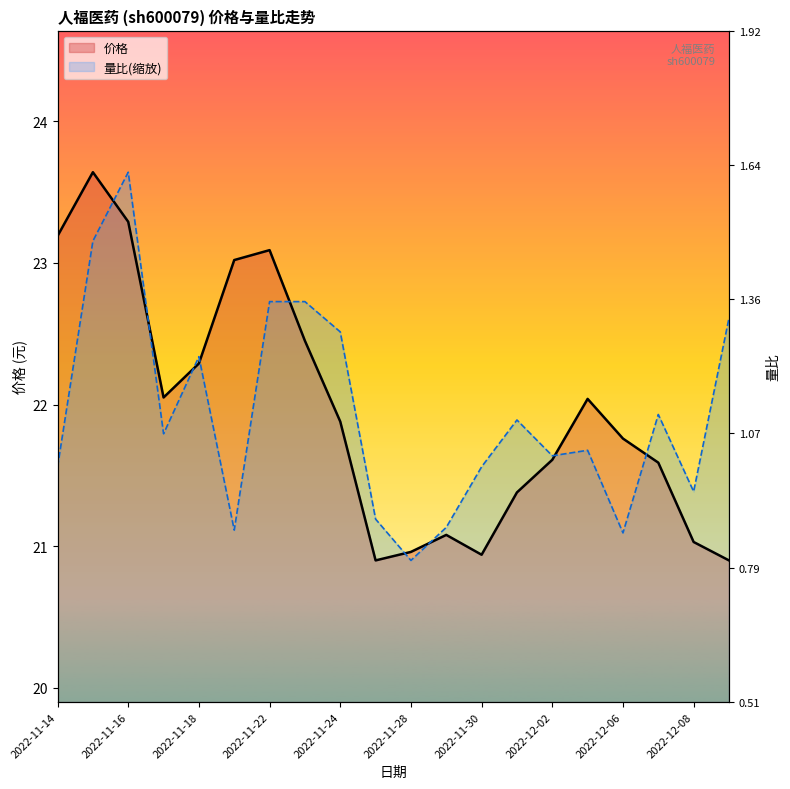

How many intersections are there between 价格 and 量比?

9